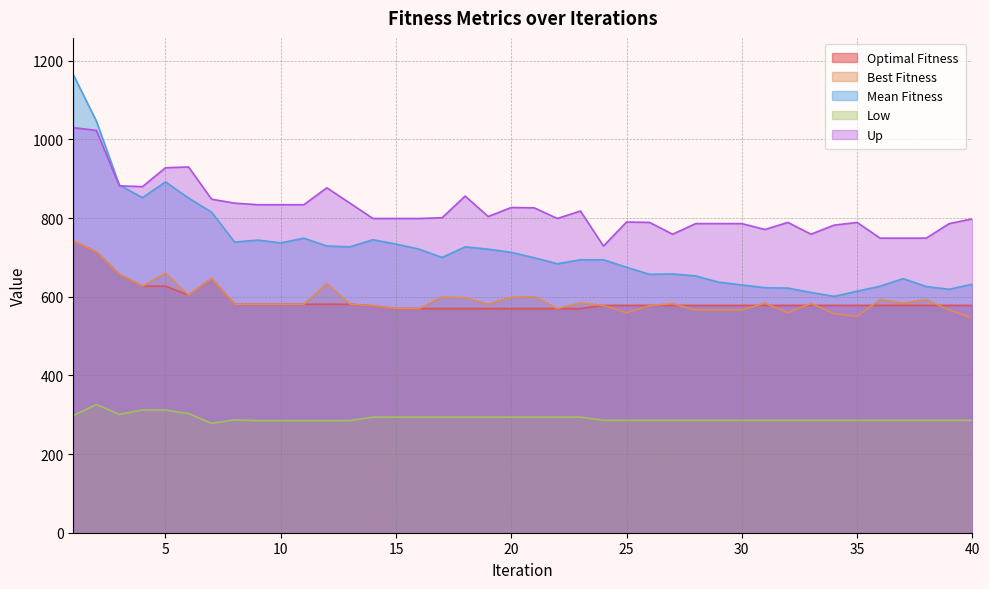

True or false: Up has a value of 338 at 4.

False